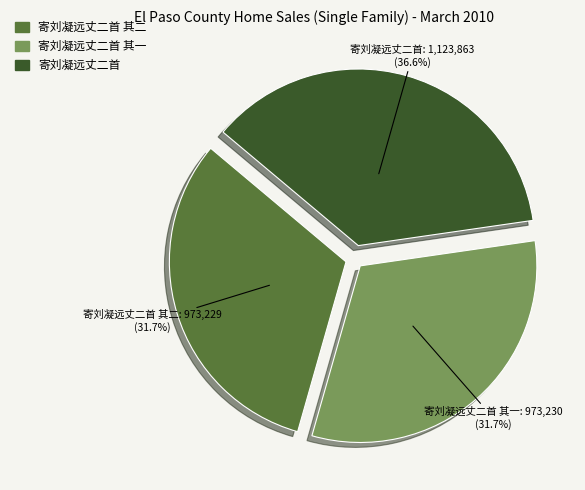

Is there any slice that represents more than half of the pie?

No